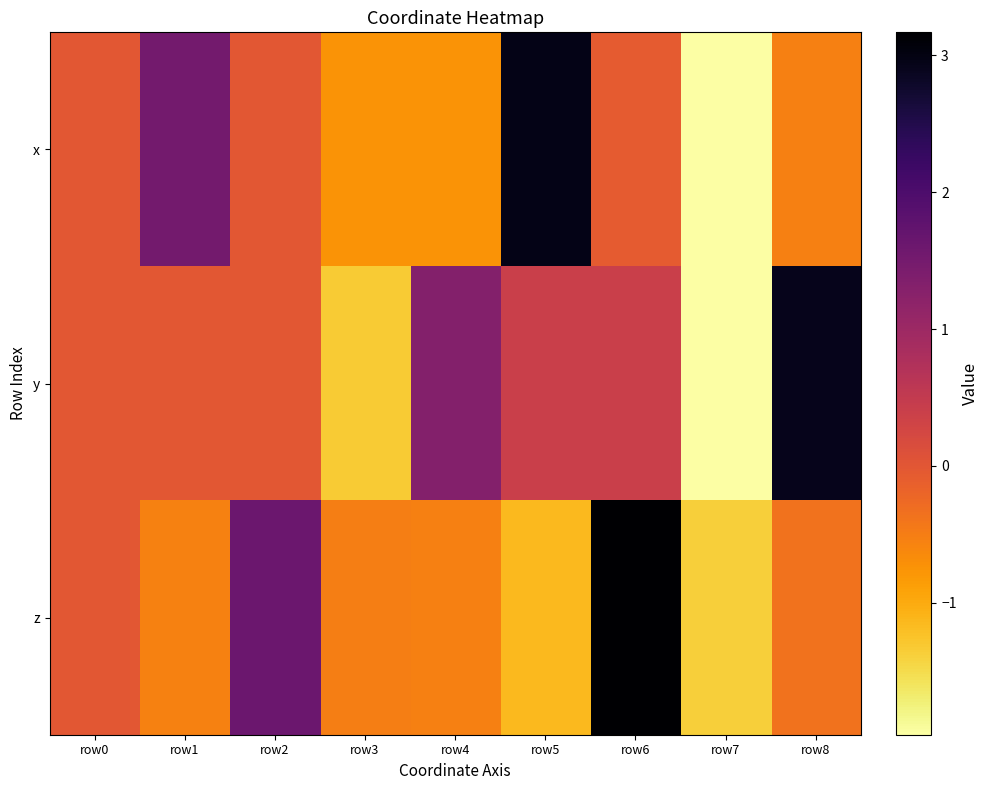

What is the smallest value displayed?

-2.0